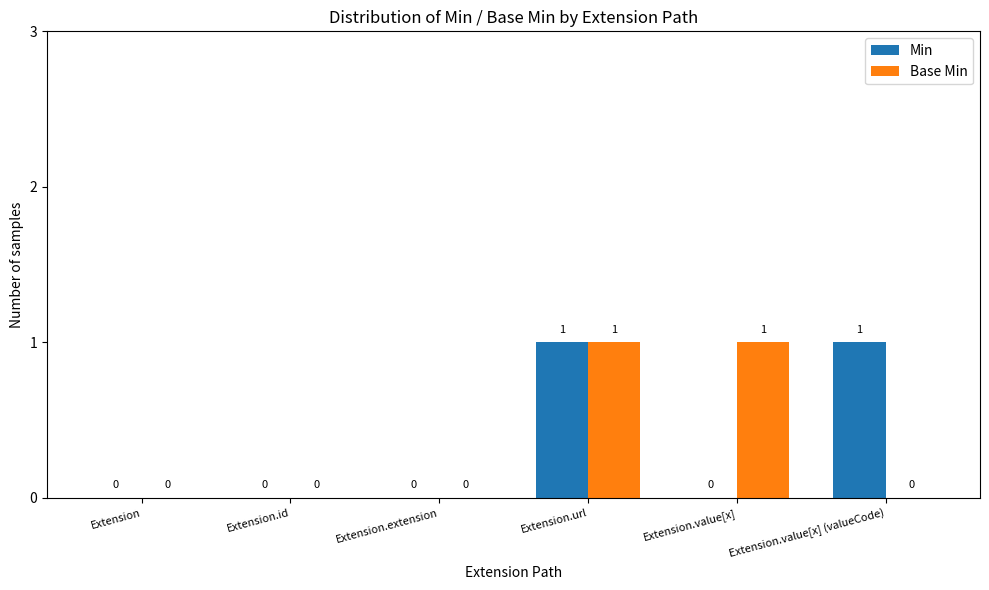

Which series changed the most between Extension and Extension.value[x] (valueCode)?

Min